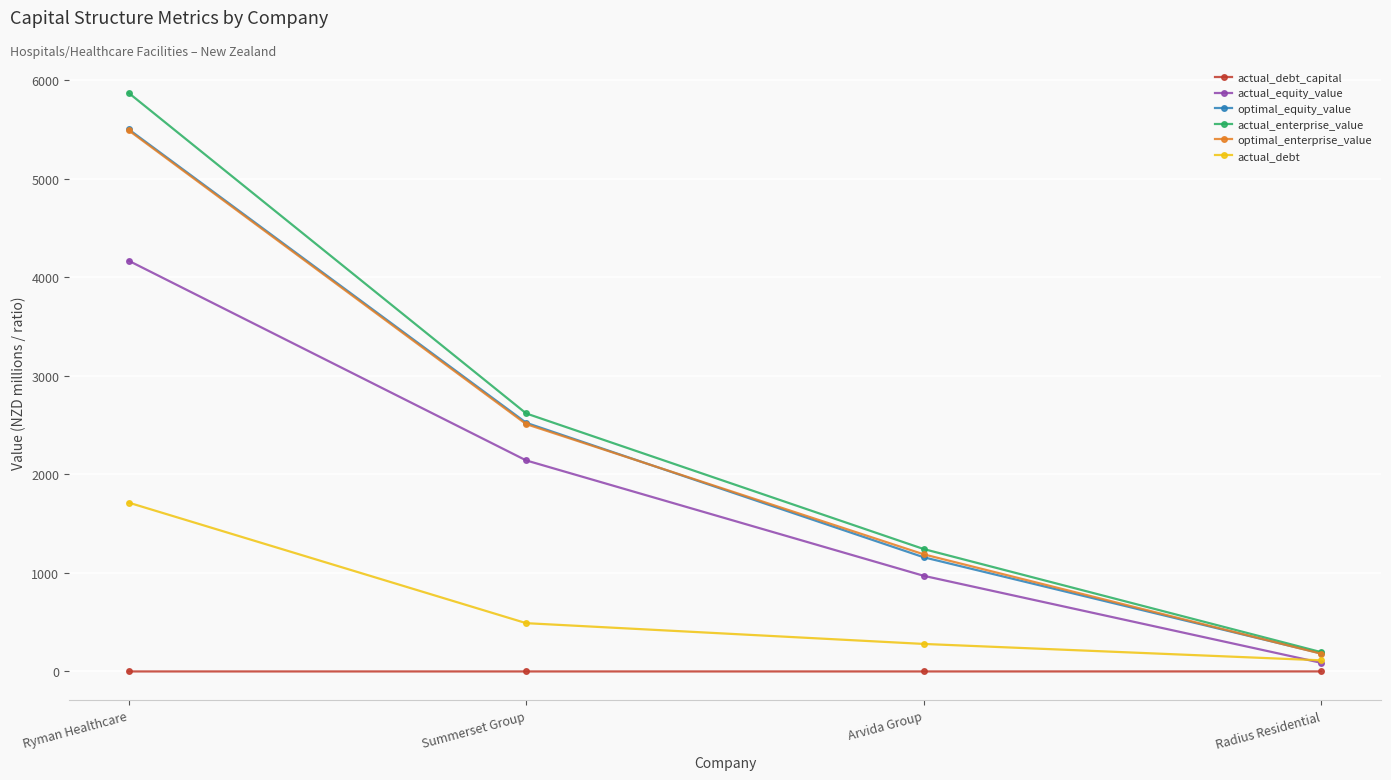

True or false: actual_debt_capital has a value of 0.2 at Summerset Group.

True